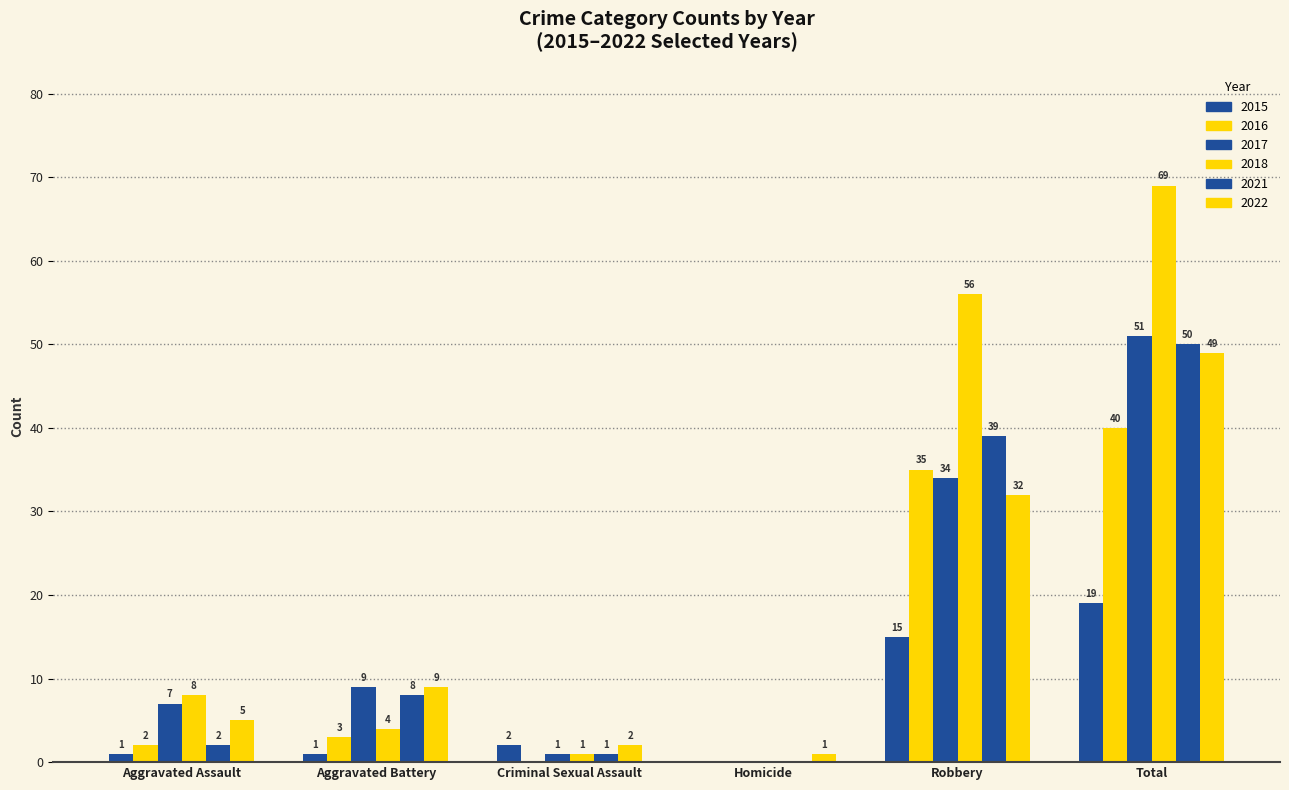

Are the bars grouped side by side (vs. stacked)?

Yes